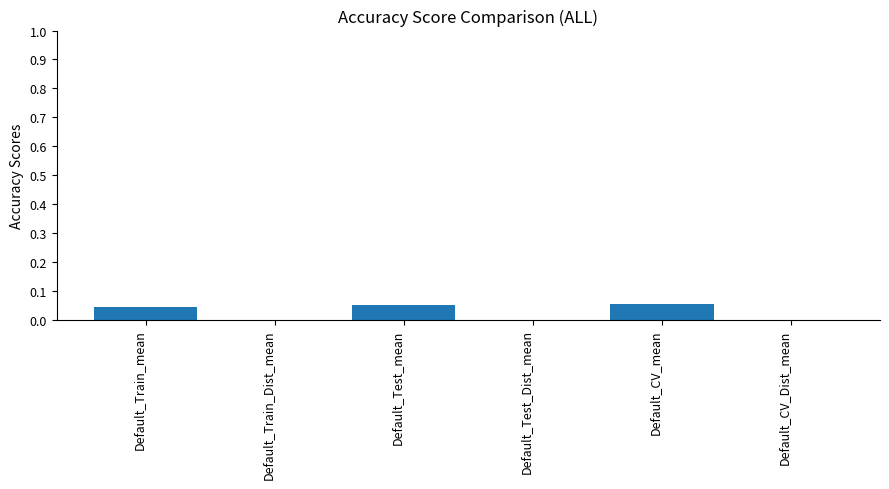

What position from the left is Default_CV_Dist_mean?

6